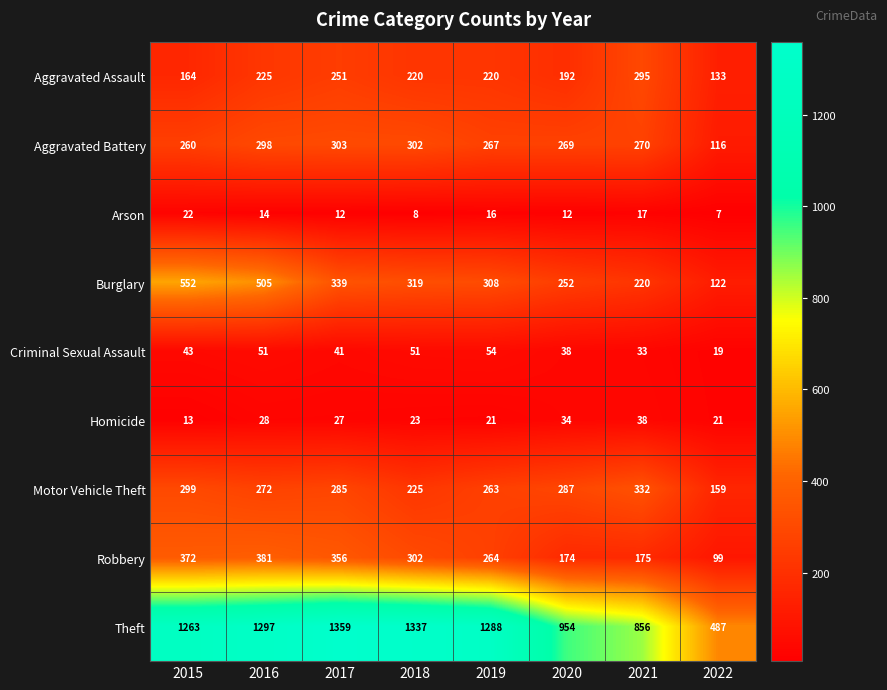

List the series in order of their peak value, lowest first.

Arson, Homicide, Criminal Sexual Assault, Aggravated Assault, Aggravated Battery, Motor Vehicle Theft, Robbery, Burglary, Theft